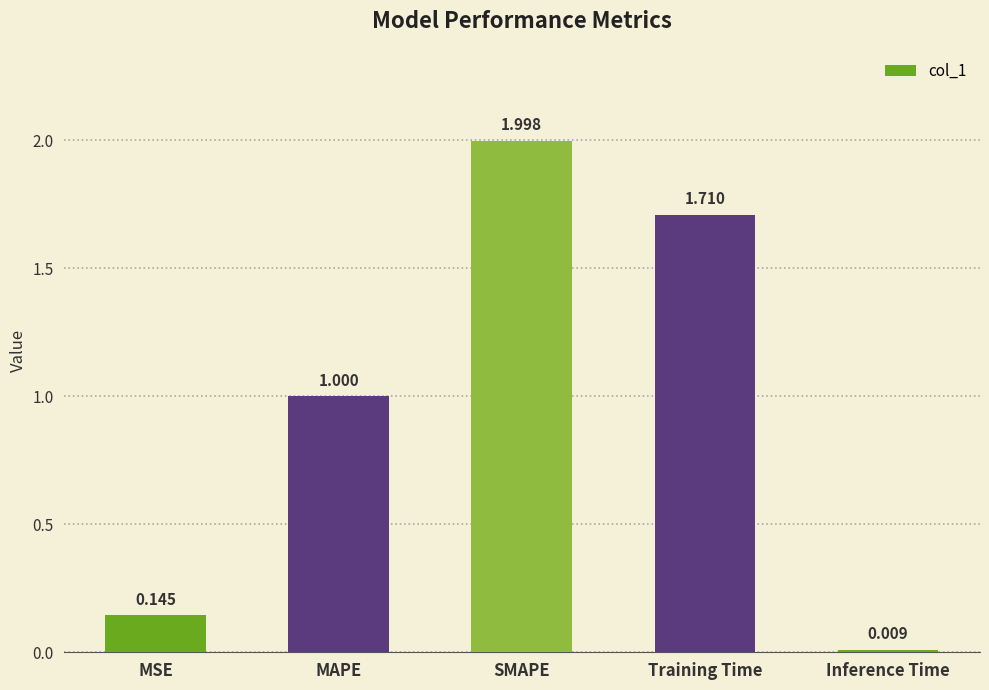

What is the change in value from MSE to Inference Time?

-0.1